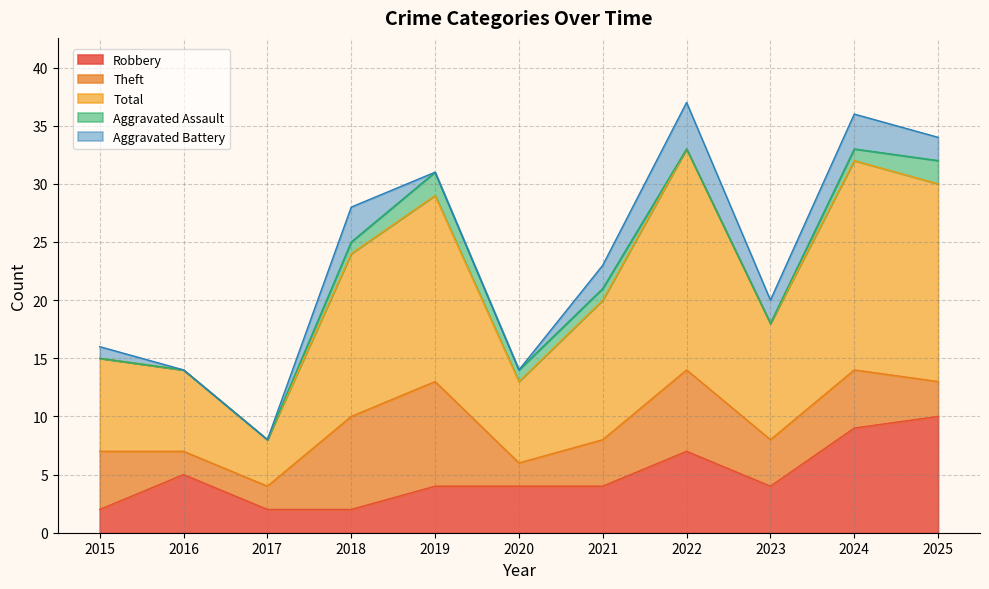

At which category is the sum across all series the highest?

2022